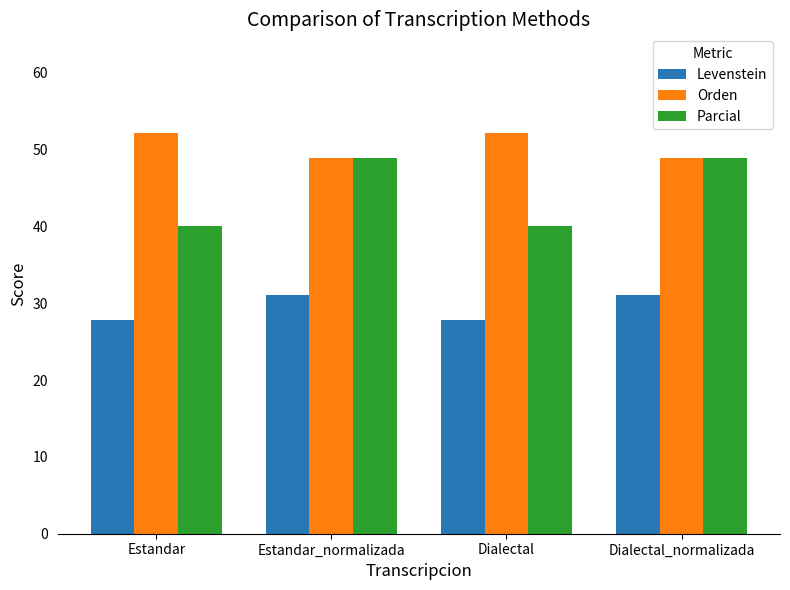

How many categories are shown in the chart?

4